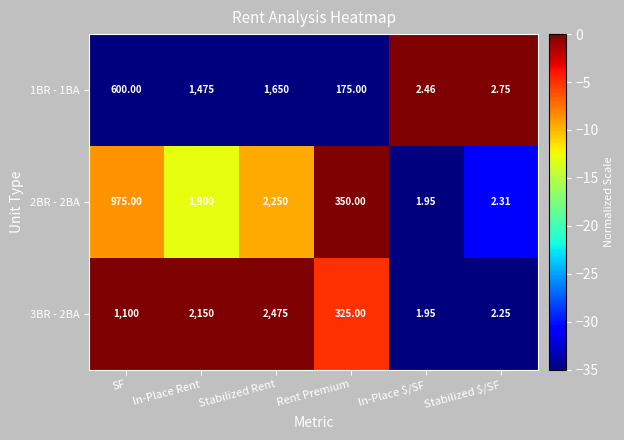

Which series changed the most between Stabilized Rent and Rent Premium?

3BR - 2BA